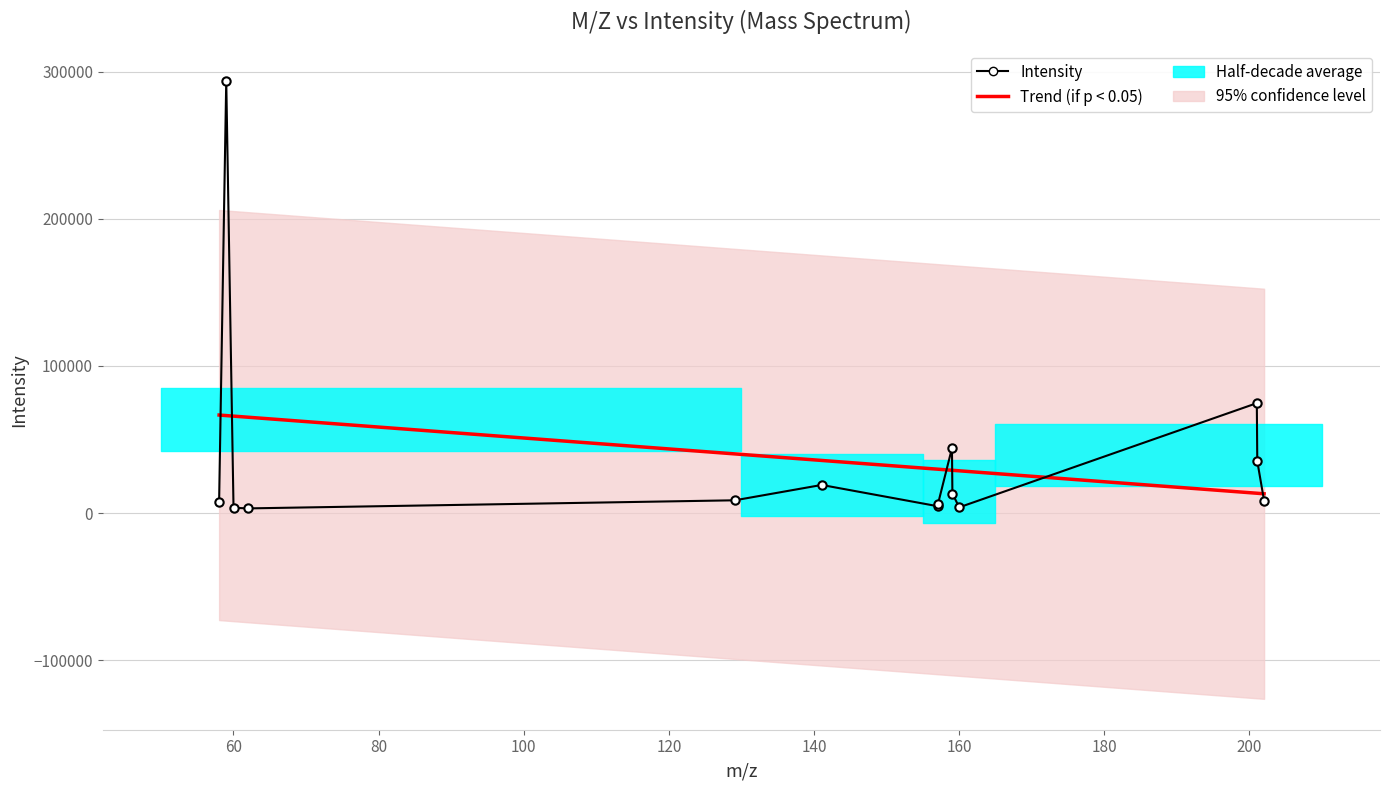

At how many categories does at least one series exceed 44636?

5